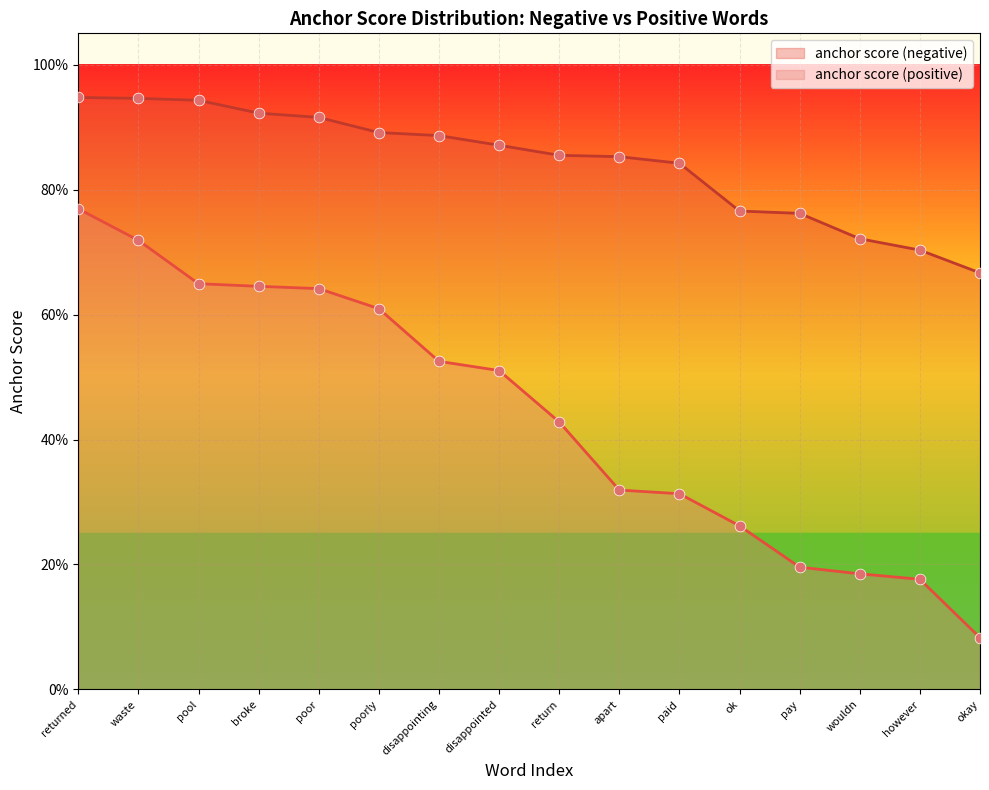

What is the total value across all series at waste?

1.7